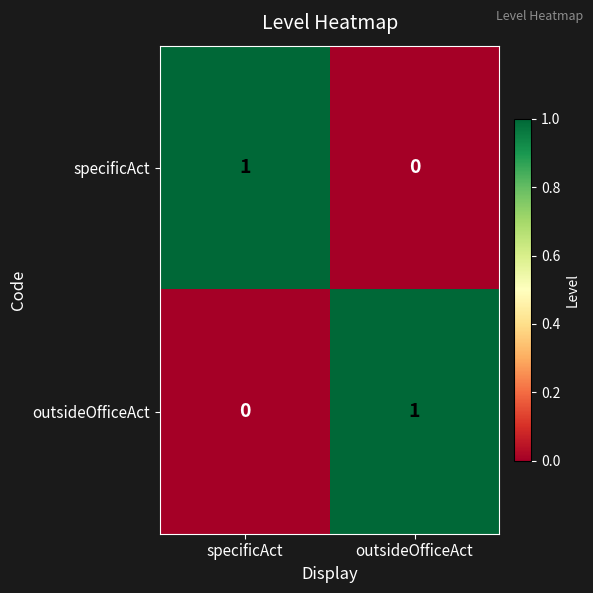

At which label does specificAct reach its minimum?

outsideOfficeAct